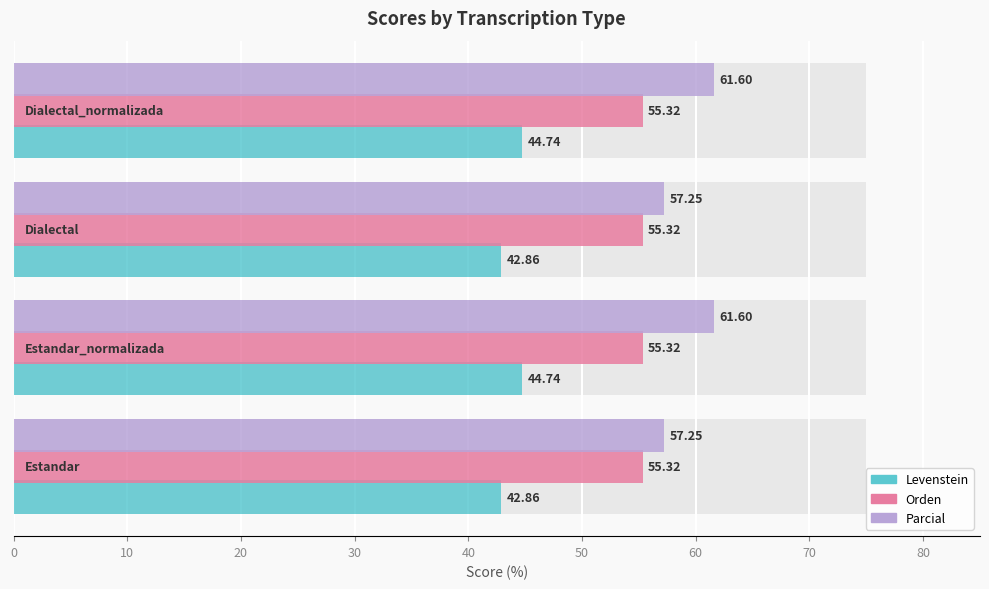

What is the value of the Levenstein bar at the 1st from the left?

42.9